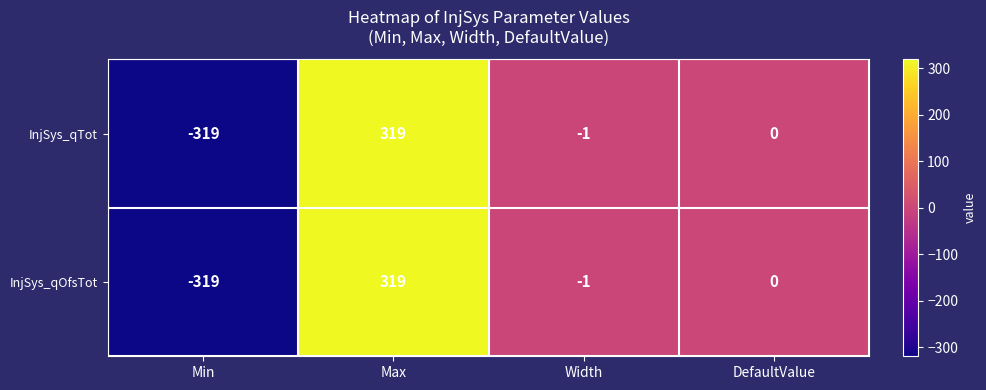

How many data points does each series have?

4